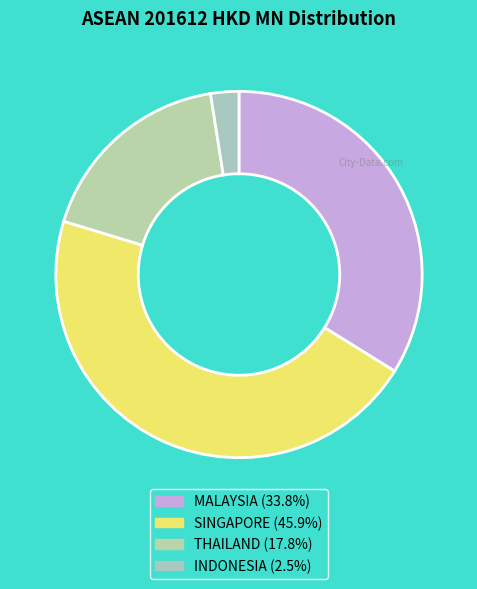

The THAILAND slice represents 18% of the pie. True or false?

True